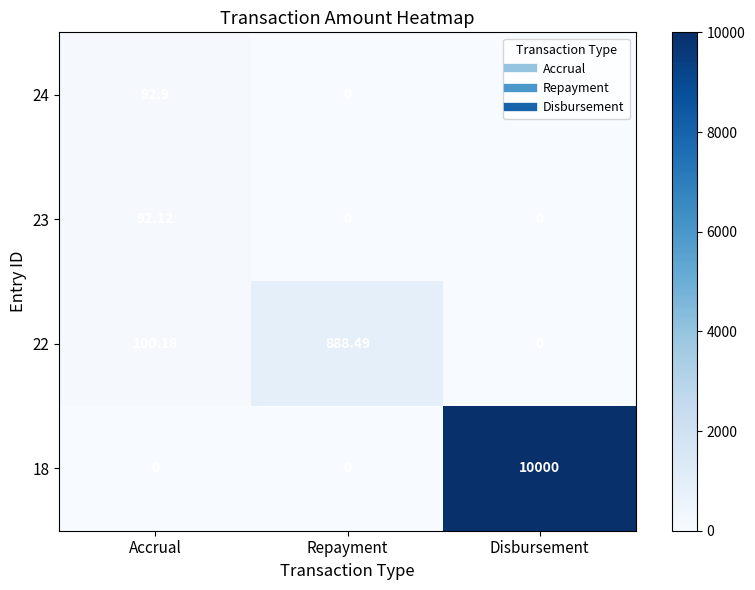

What is the greatest value displayed?

10000.0